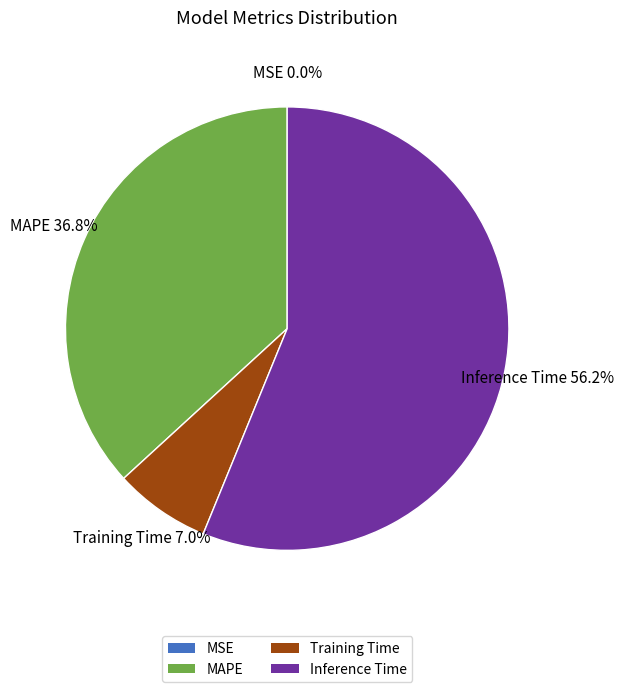

To the nearest percent, what is the average slice percentage?

25%